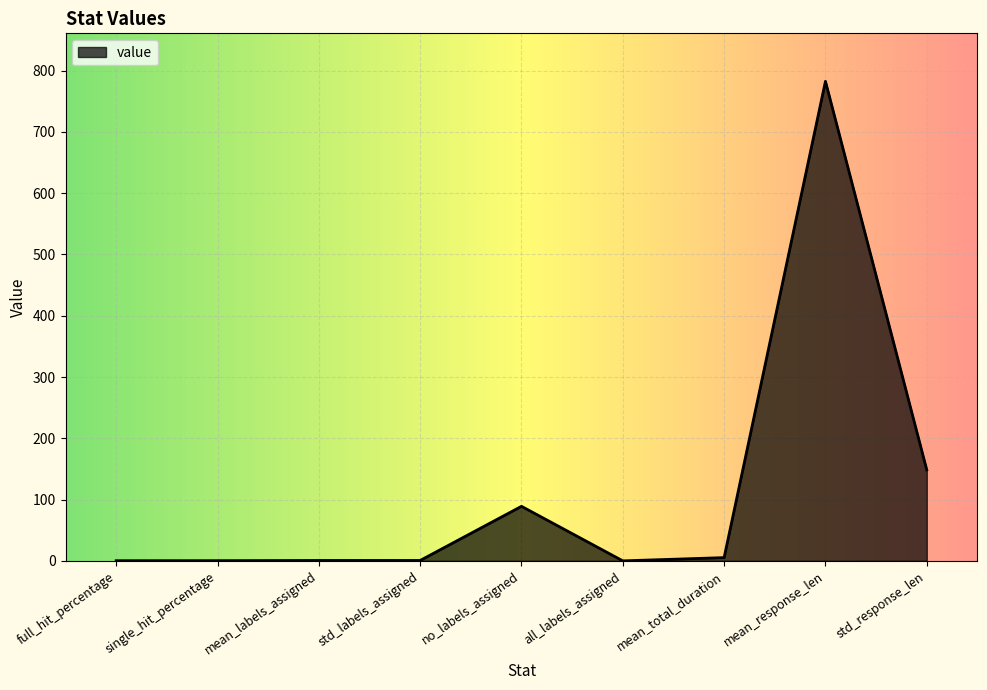

Approximately how many times larger is the value at mean_response_len compared to no_labels_assigned?

8.8